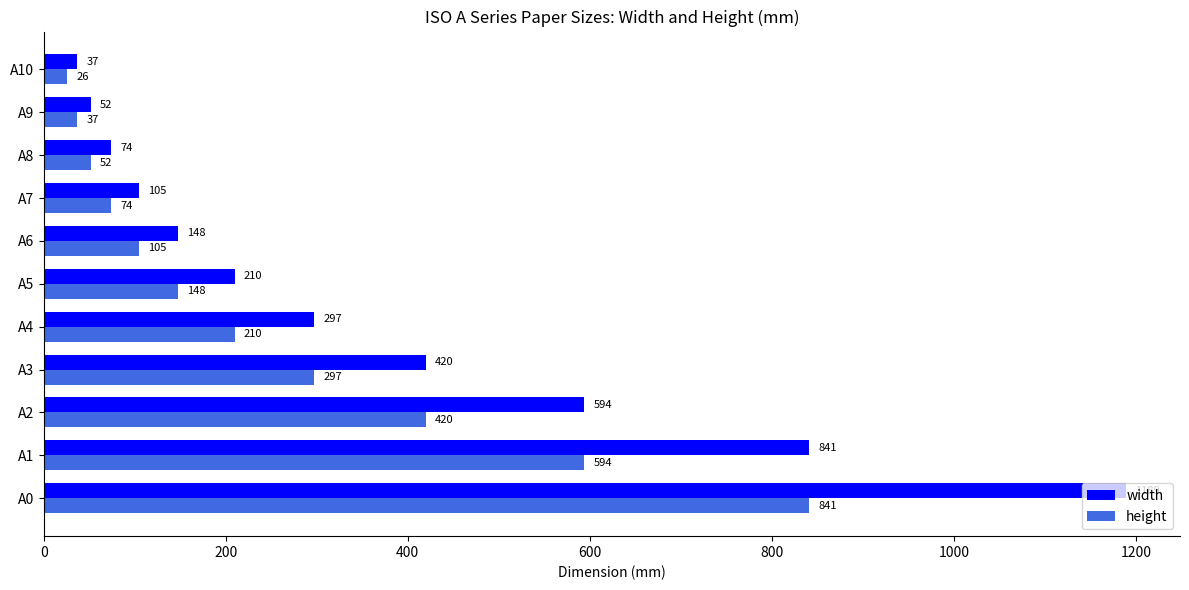

What is the maximum value shown in the chart?

1189